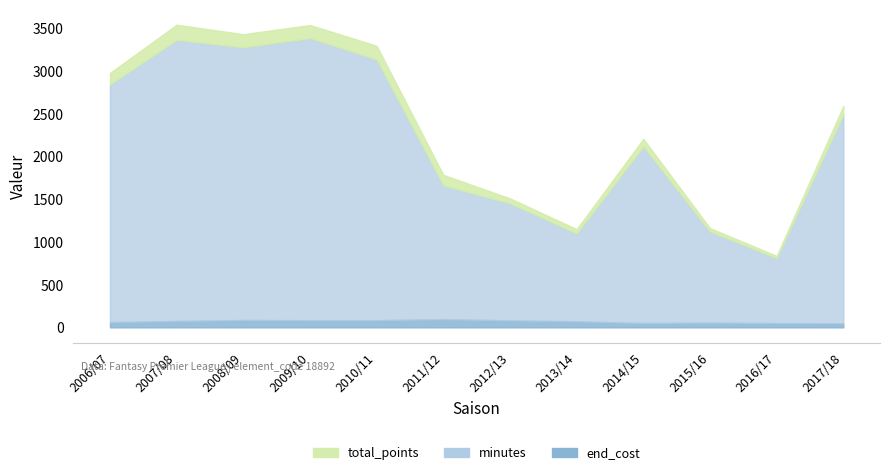

Where is end_cost nearest to the value 72?

2013/14